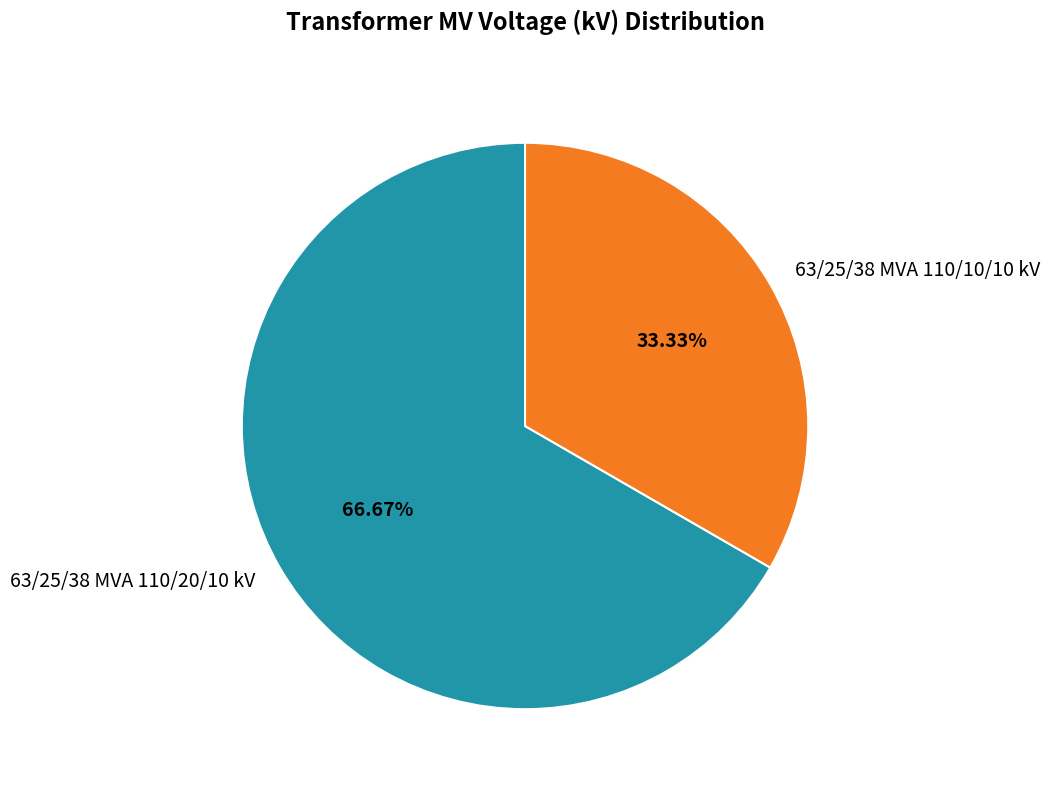

How many slices are in this pie chart?

2